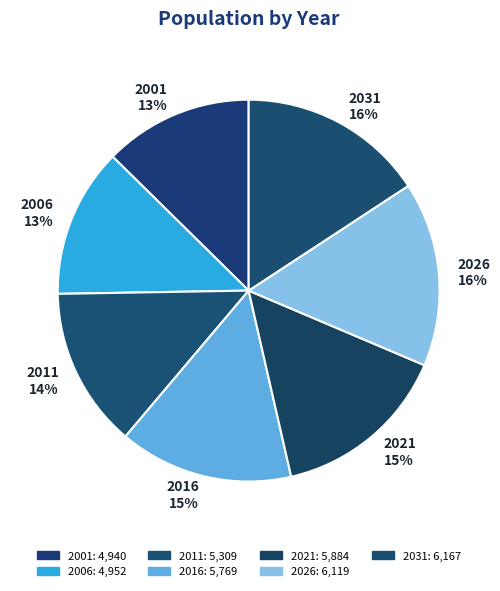

Combined, do 2006 and 2016 account for over 50%?

No